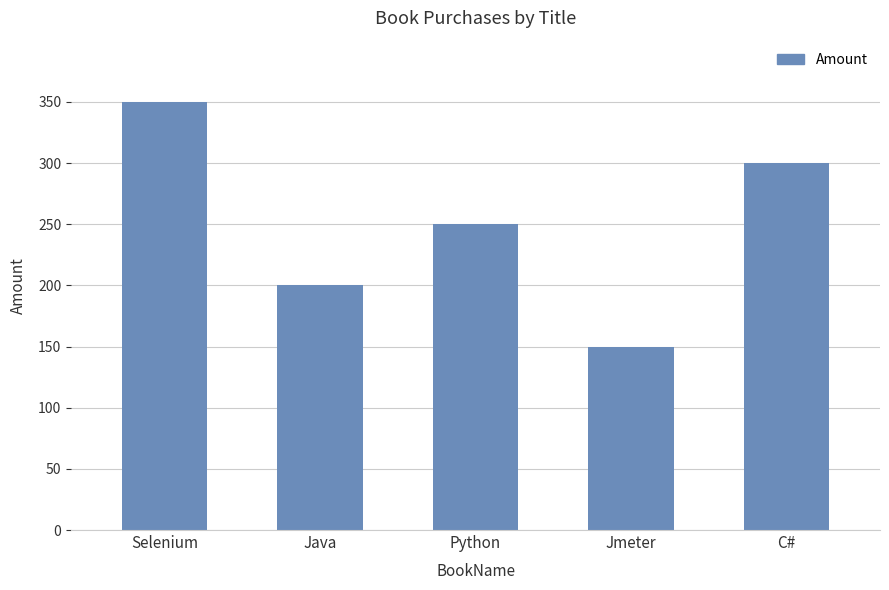

What is the change in value from Selenium to Python?

-100